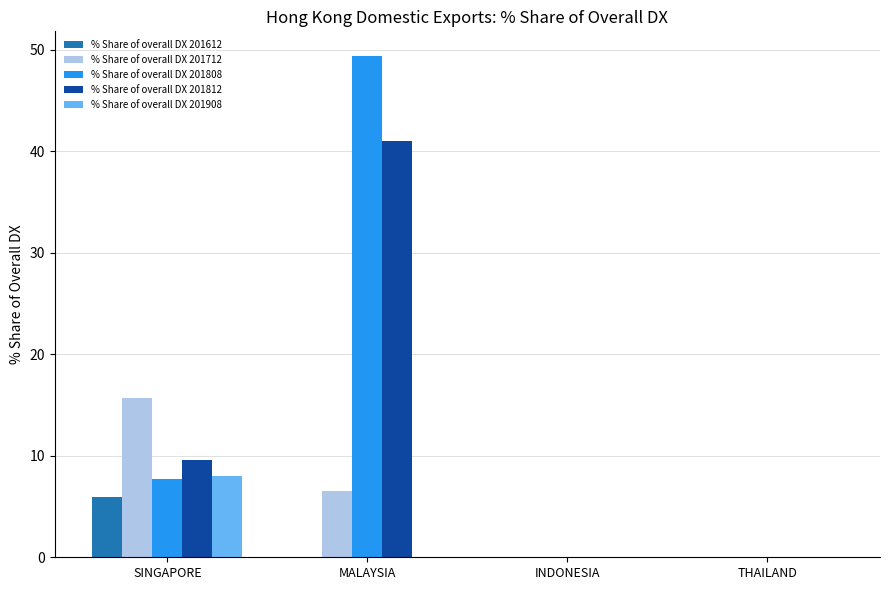

Between MALAYSIA and INDONESIA, which series saw the biggest shift?

% Share of overall DX 201808